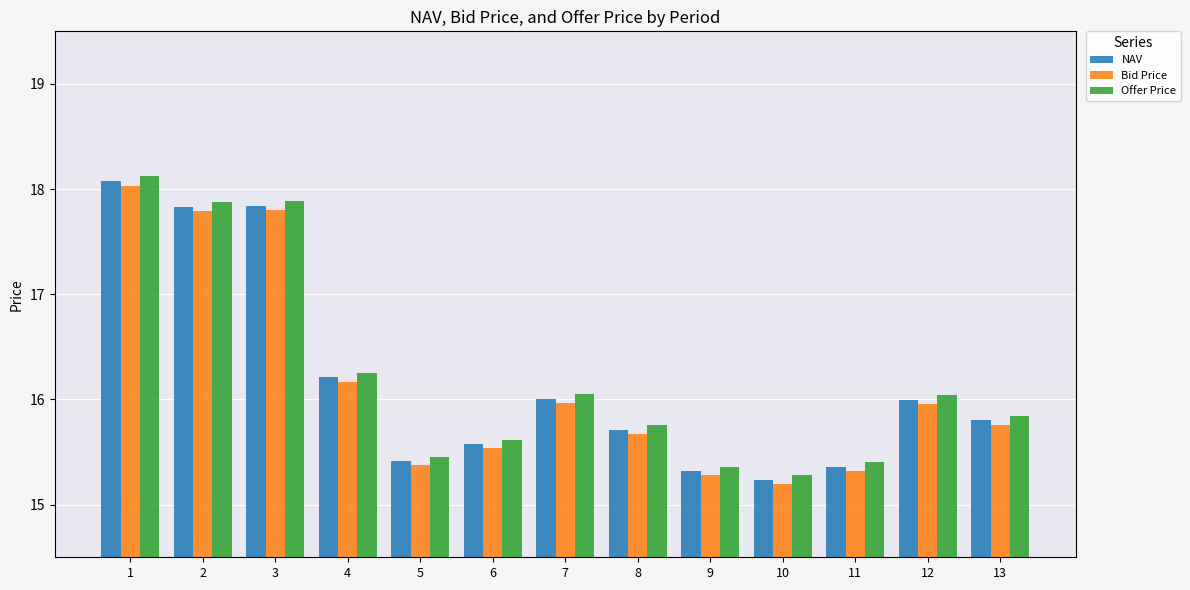

What is the maximum value for Offer Price?

18.1